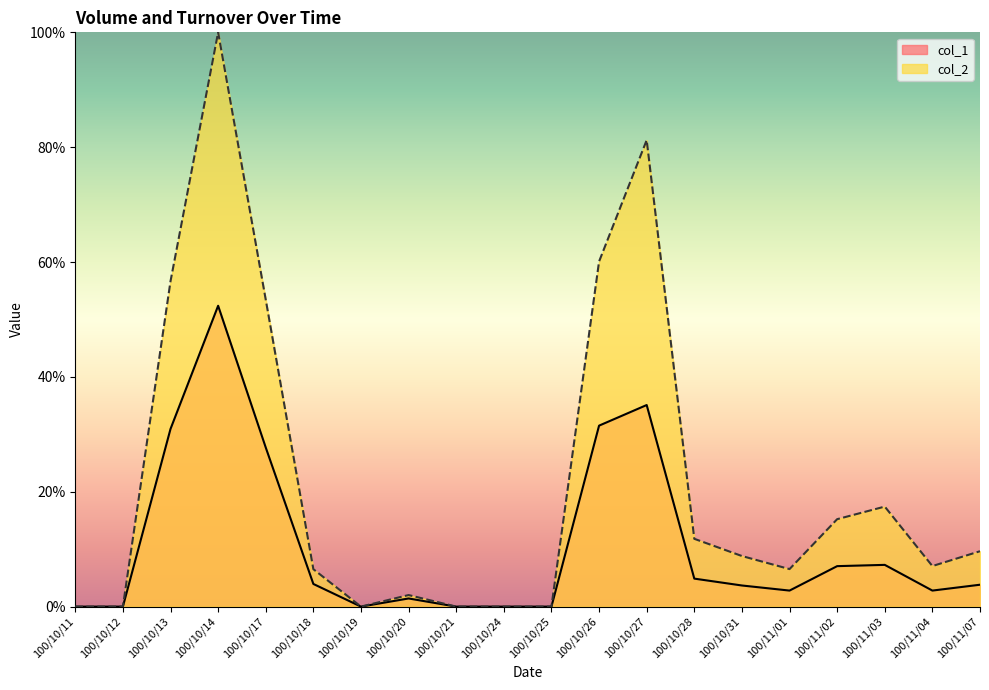

Reading left to right, list all the values displayed in this chart.

col_1: 100/10/11=0.0	100/10/12=0.0	100/10/13=30.9	100/10/14=52.4	100/10/17=27.7	100/10/18=3.9	100/10/19=0.0	100/10/20=1.4	100/10/21=0.0	100/10/24=0.0	100/10/25=0.0	100/10/26=31.5	100/10/27=35.1	100/10/28=4.9	100/10/31=3.7	100/11/01=2.8	100/11/02=7.0	100/11/03=7.3	100/11/04=2.8	100/11/07=3.8
col_2: 100/10/11=0.0	100/10/12=0.0	100/10/13=56.7	100/10/14=100.0	100/10/17=53.4	100/10/18=6.5	100/10/19=0.0	100/10/20=2.0	100/10/21=0.0	100/10/24=0.0	100/10/25=0.0	100/10/26=60.1	100/10/27=81.2	100/10/28=11.8	100/10/31=8.8	100/11/01=6.5	100/11/02=15.2	100/11/03=17.4	100/11/04=7.1	100/11/07=9.6